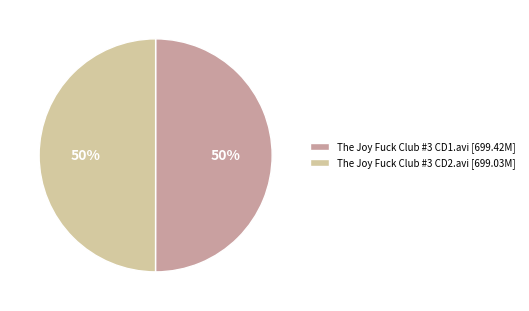

To the nearest percent, what percentage of the pie is The Joy Fuck Club #3 CD2.avi [699.03M]?

50%